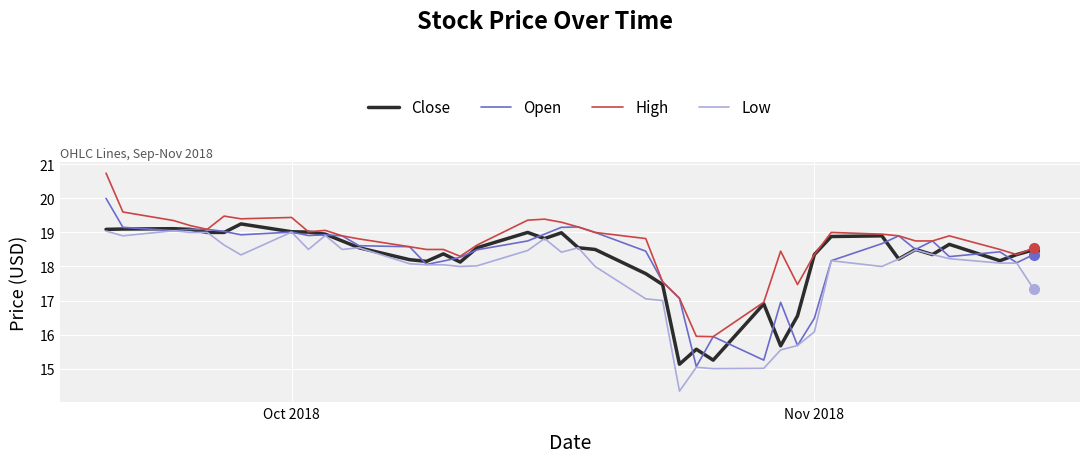

Which series has the largest total across all categories?

High